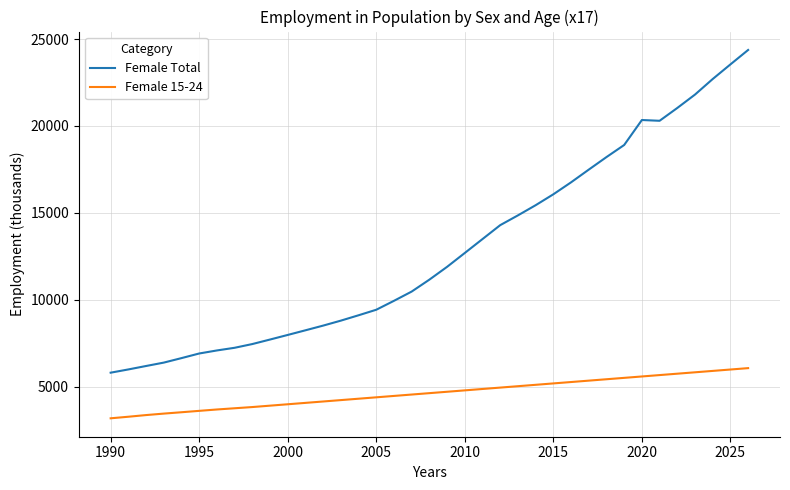

True or false: Female Total and Female 15-24 intersect in this chart.

False